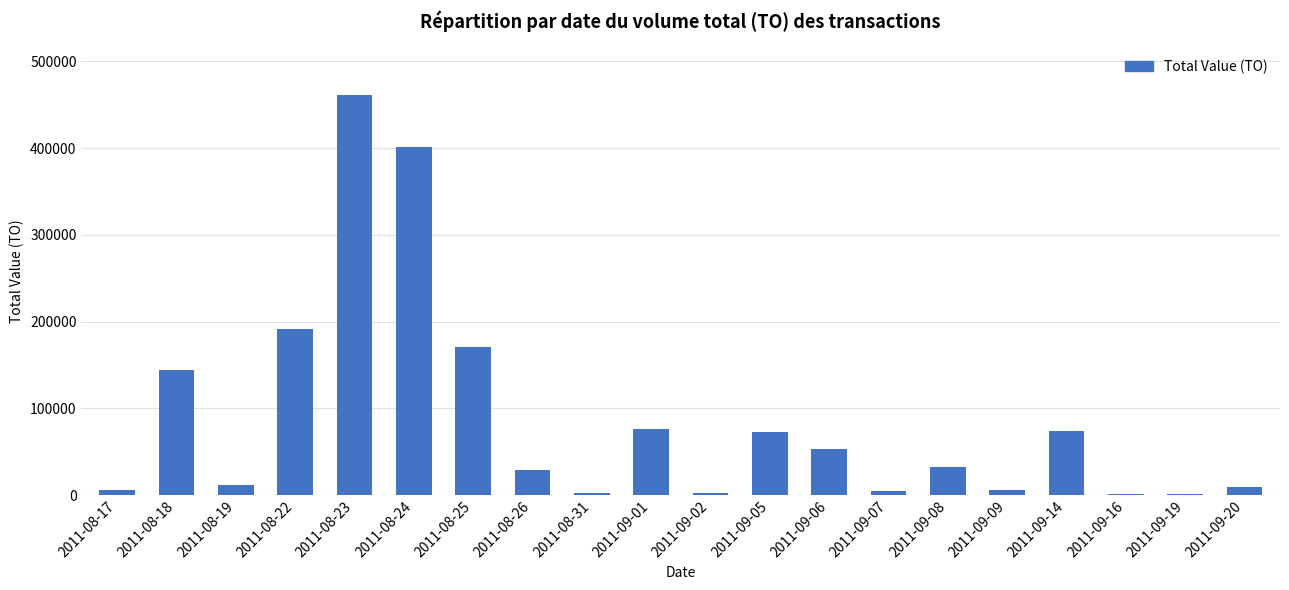

How many data points are less than 31860?

10